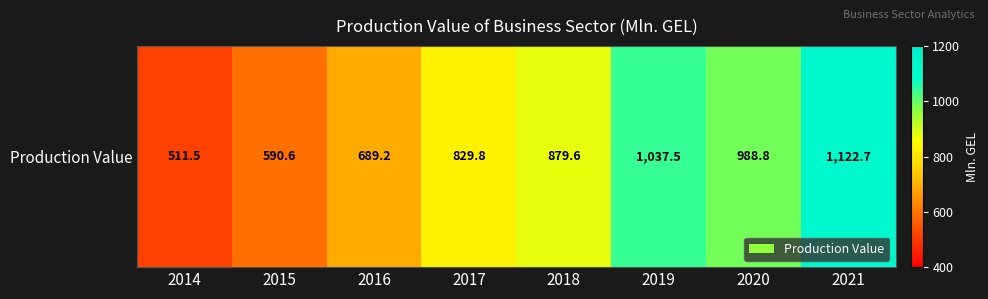

Rank the categories by value from lowest to highest.

2014, 2015, 2016, 2017, 2018, 2020, 2019, 2021